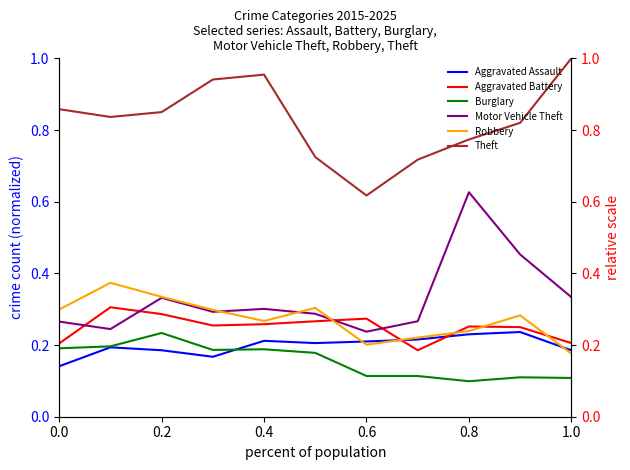

What position from the left is 1.0?

6